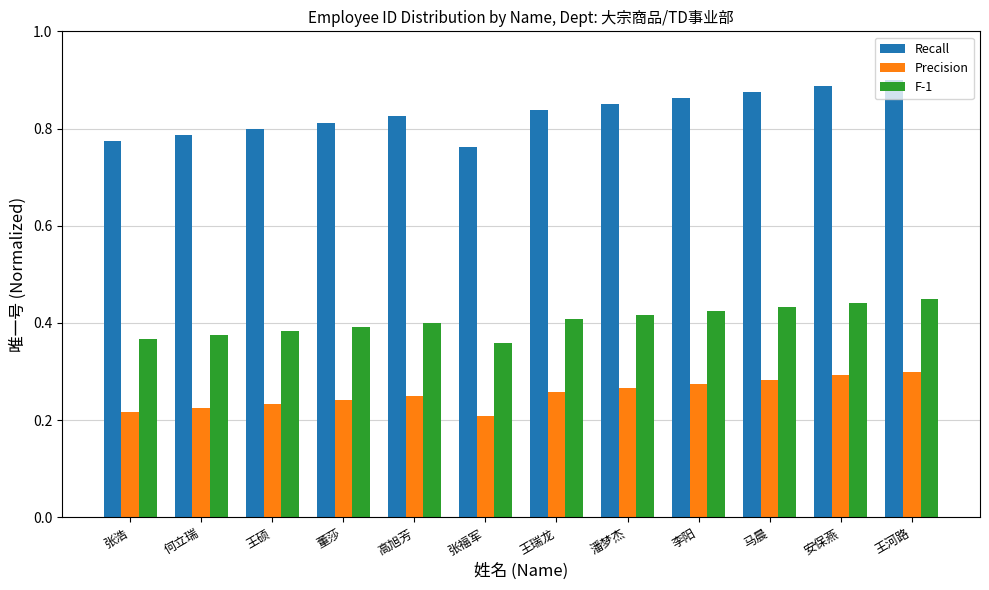

Which series changed the most between 高旭芳 and 李阳?

Recall